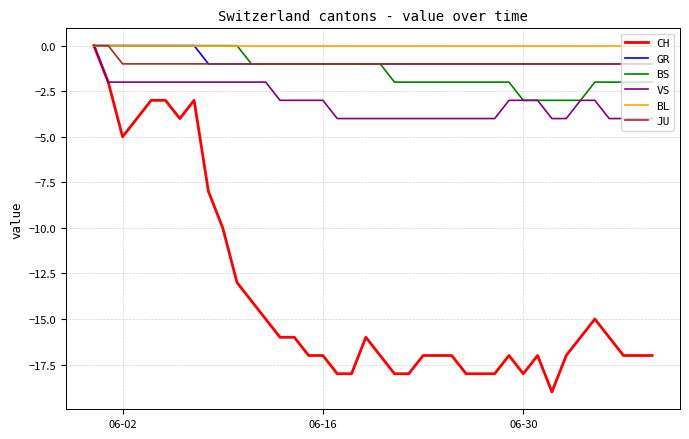

What is the lowest value of the BS series?

-3